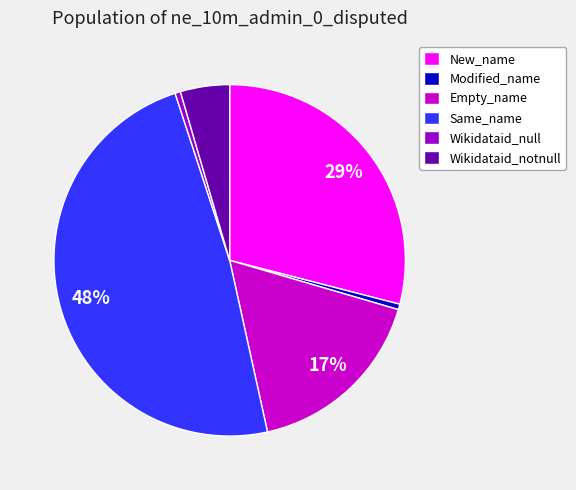

Which category has the biggest portion of the pie?

Same_name